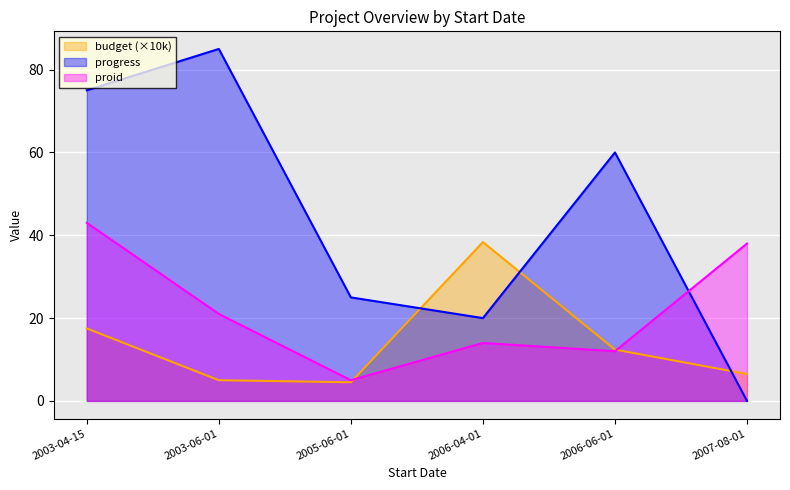

What are all the series names shown in the legend?

budget (×10k), progress, proid